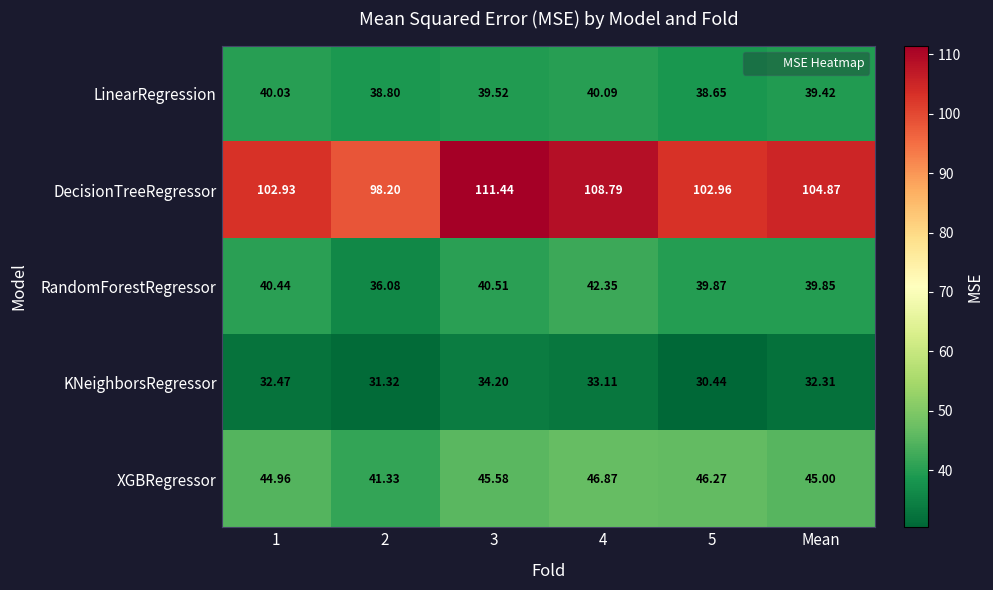

At how many categories does at least one series exceed 32?

6